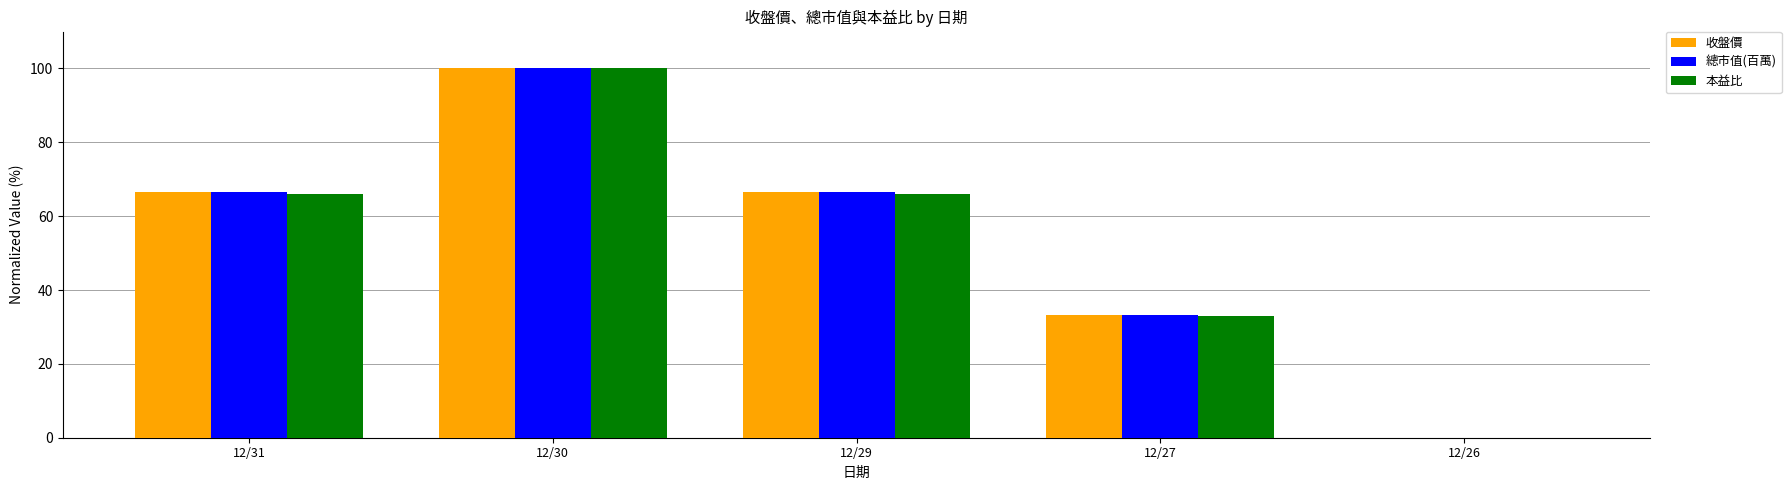

How many distinct data groups are displayed?

3